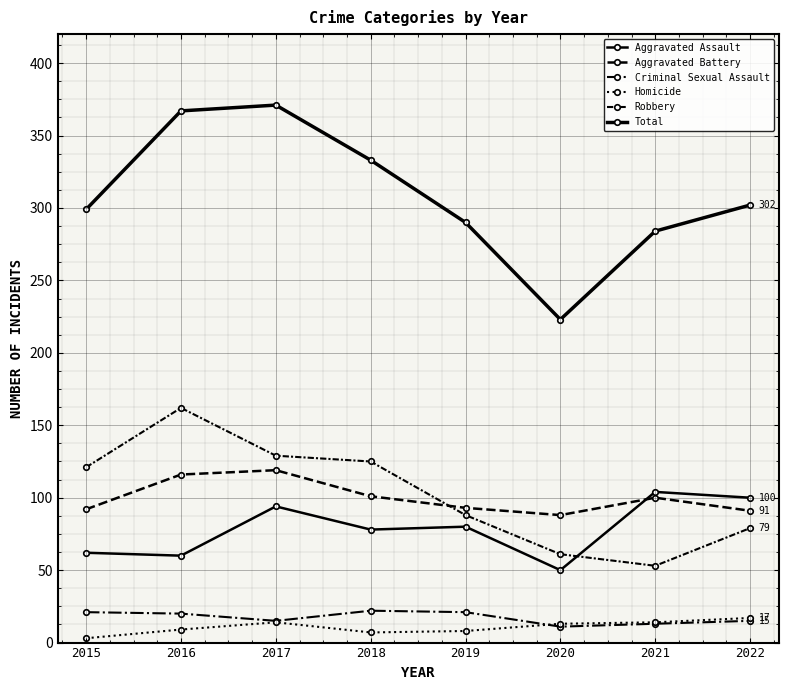

Where is Total nearest to the value 297?

2015